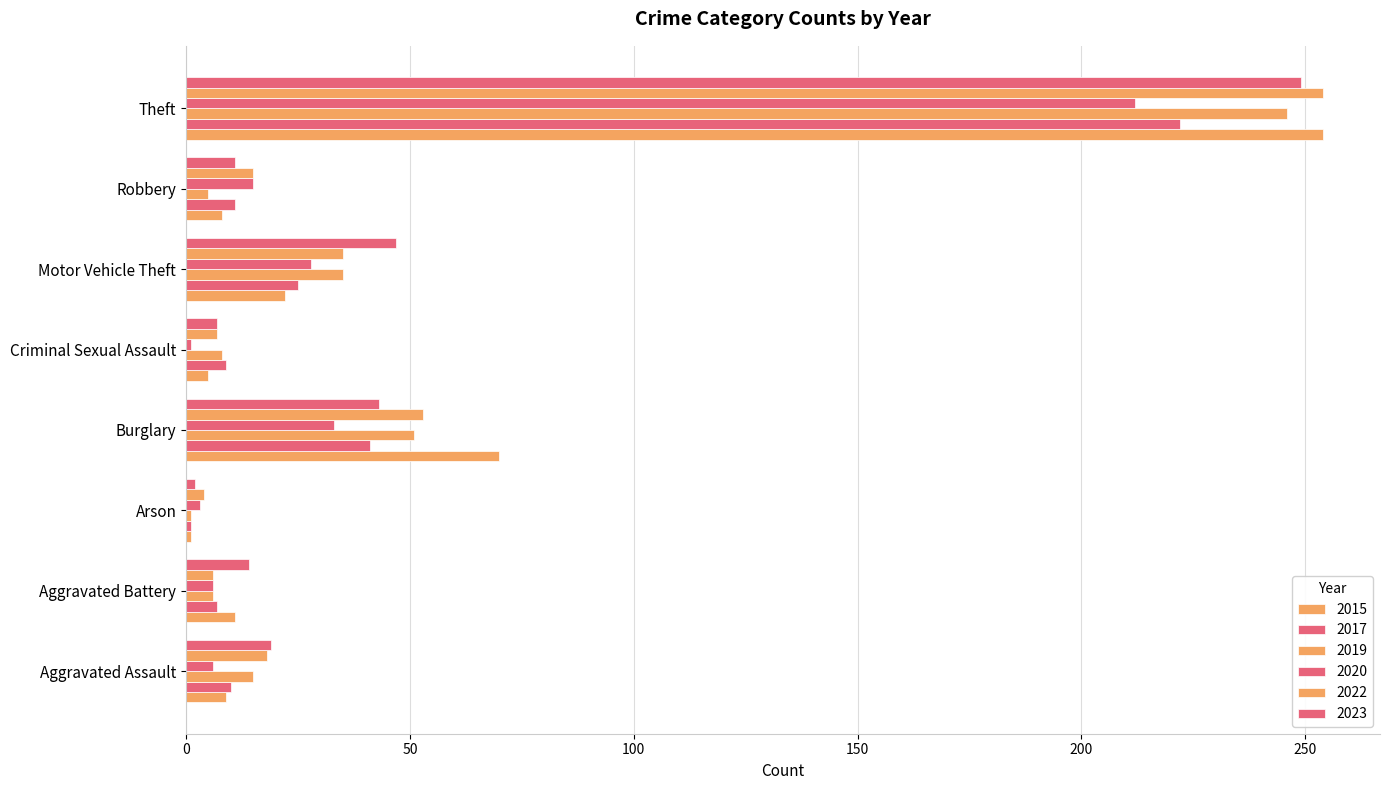

What is the spread (max minus min) of values at Robbery?

10